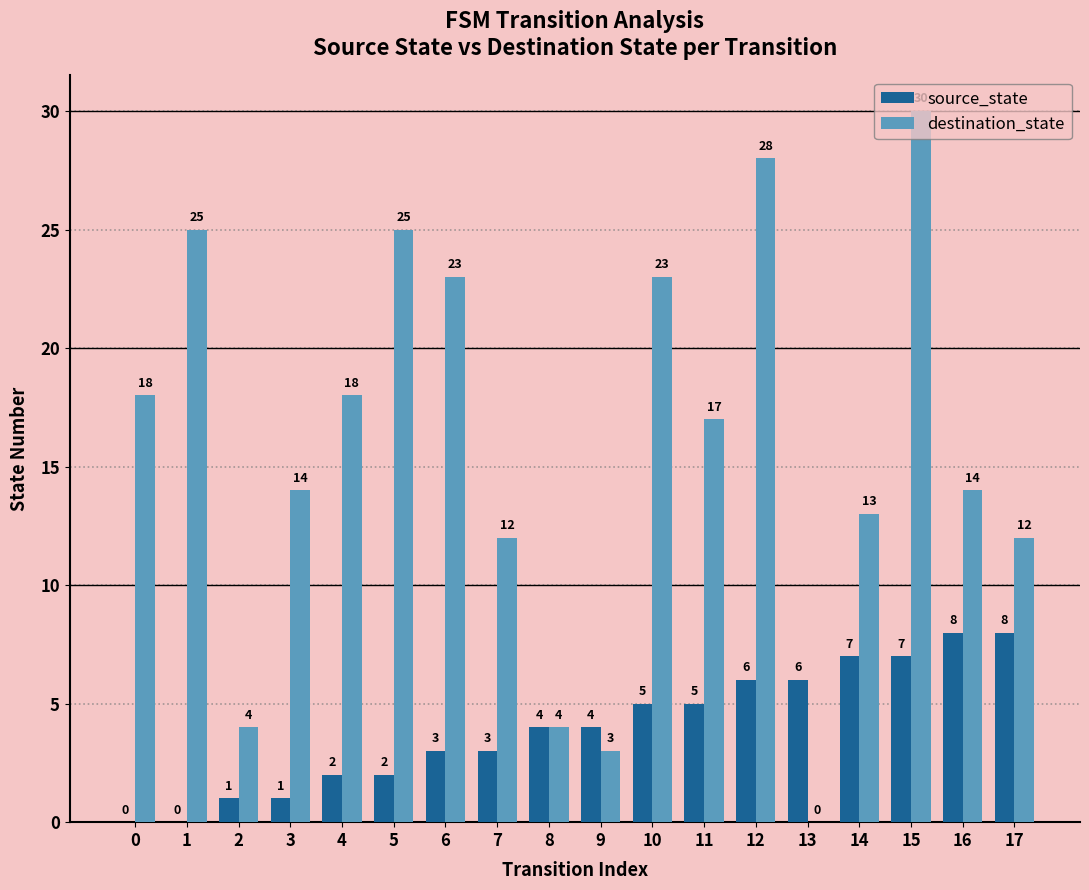

Which series has the largest range (max minus min)?

destination_state